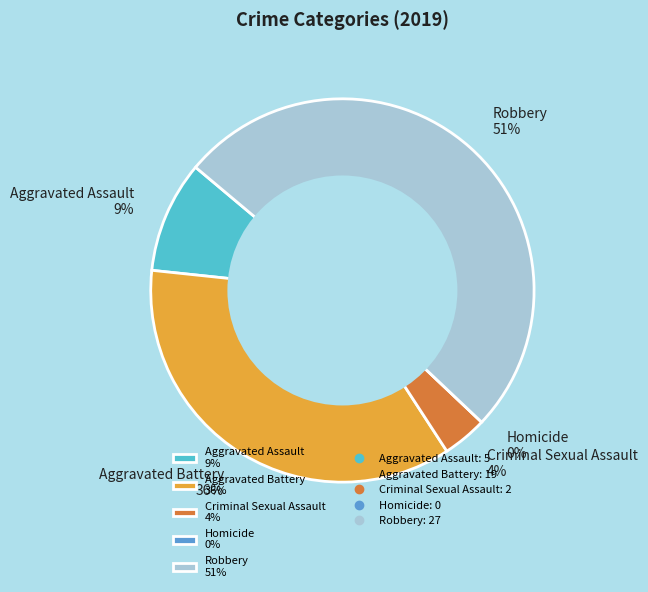

To the nearest percent, what is the difference between the largest and smallest slice percentages?

51%